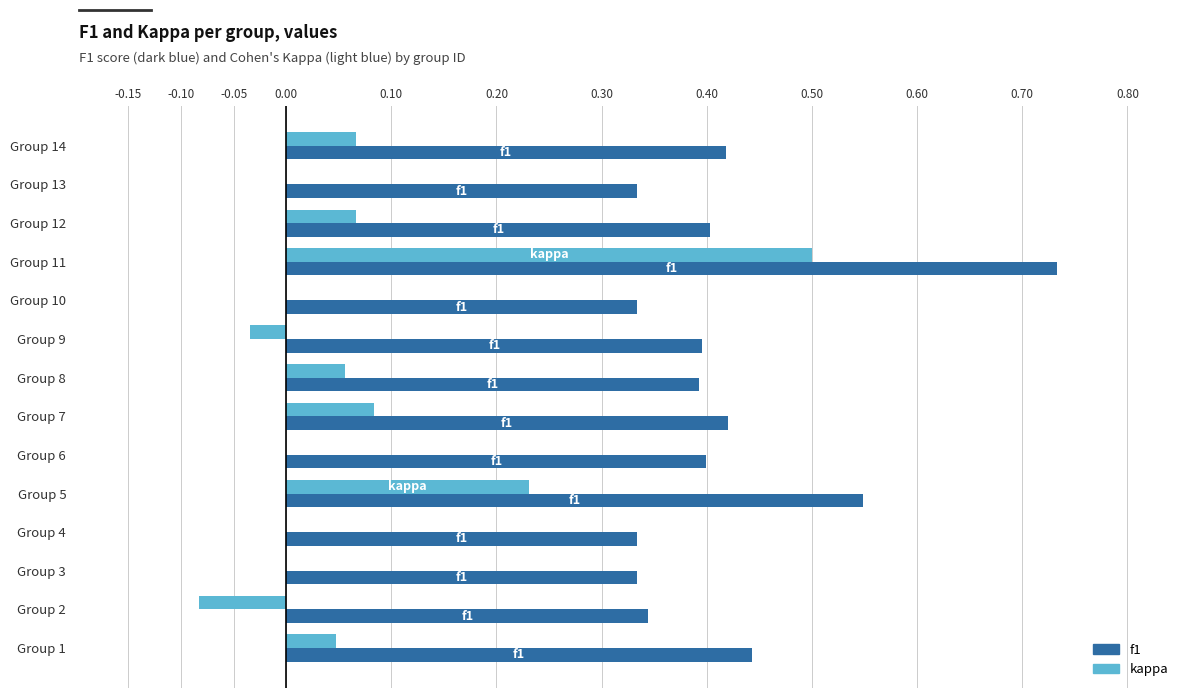

Count the number of categories in the chart.

14